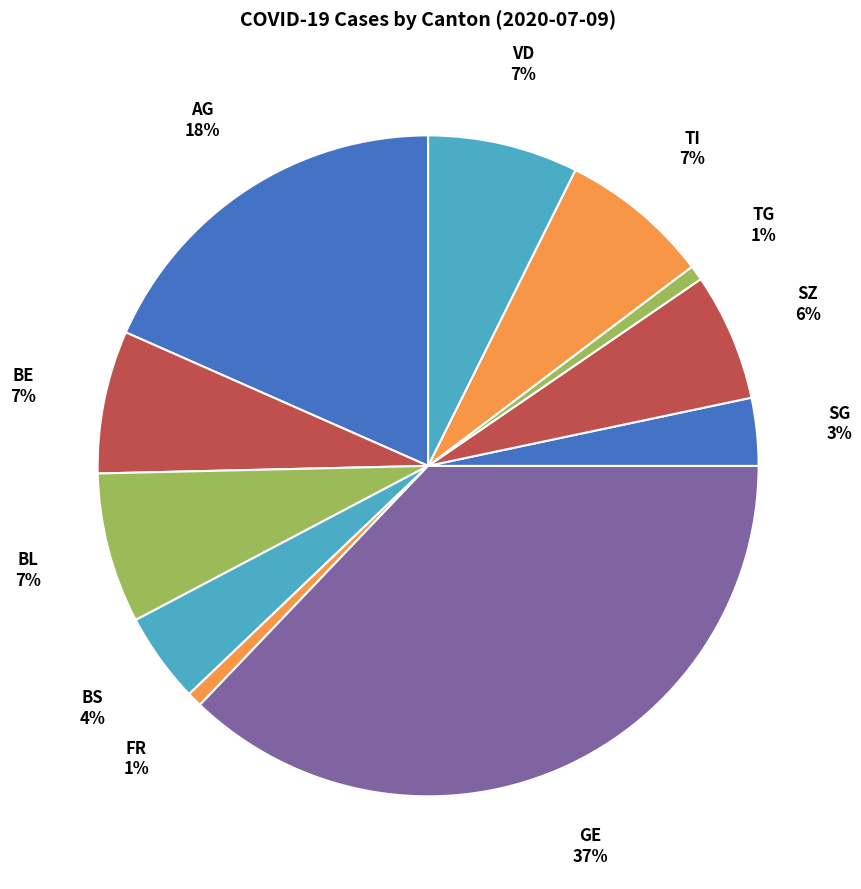

What is the ratio of the value at SZ to the value at TI?

0.9